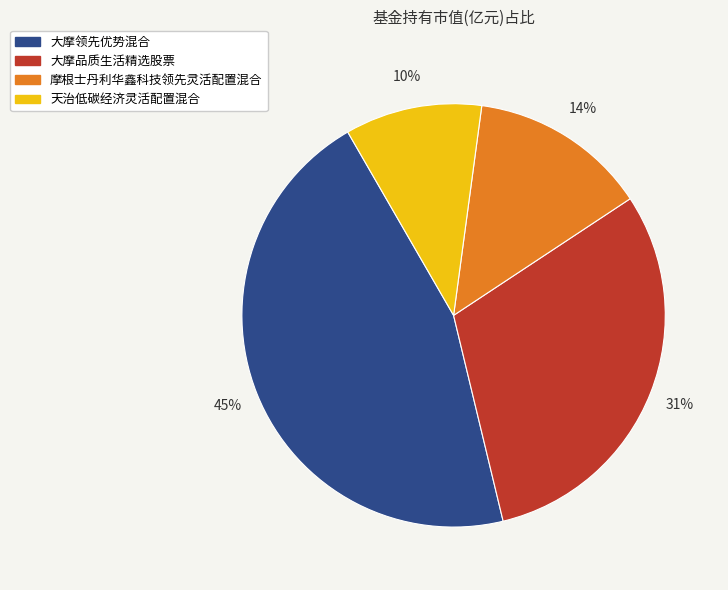

Is there any slice that represents more than half of the pie?

No